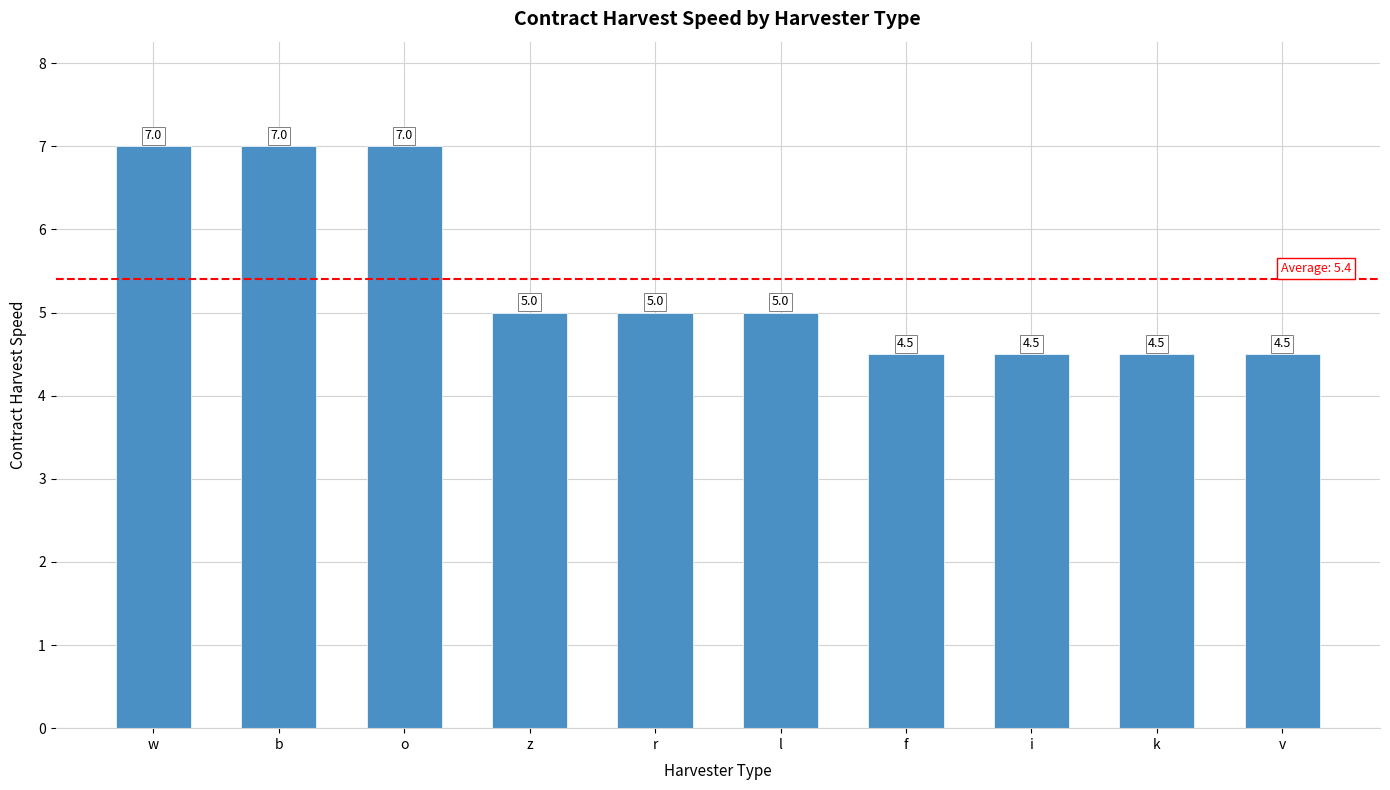

Reading left to right, extract all data points from this chart.

w=7.0	b=7.0	o=7.0	z=5.0	r=5.0	l=5.0	f=4.5	i=4.5	k=4.5	v=4.5